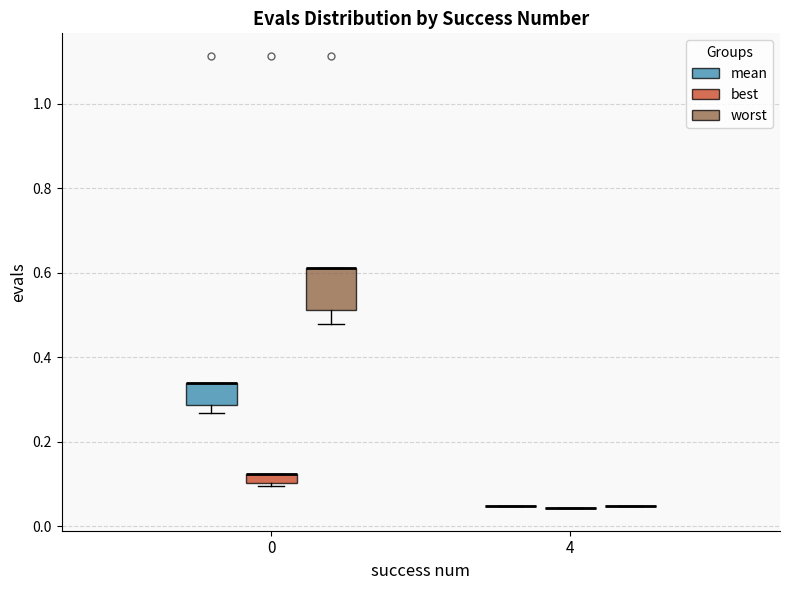

Where is the lower edge of the box for 0 (mean) on the y-axis? The values are not printed on the chart, so give them approximately, as read against the axis.

0.28